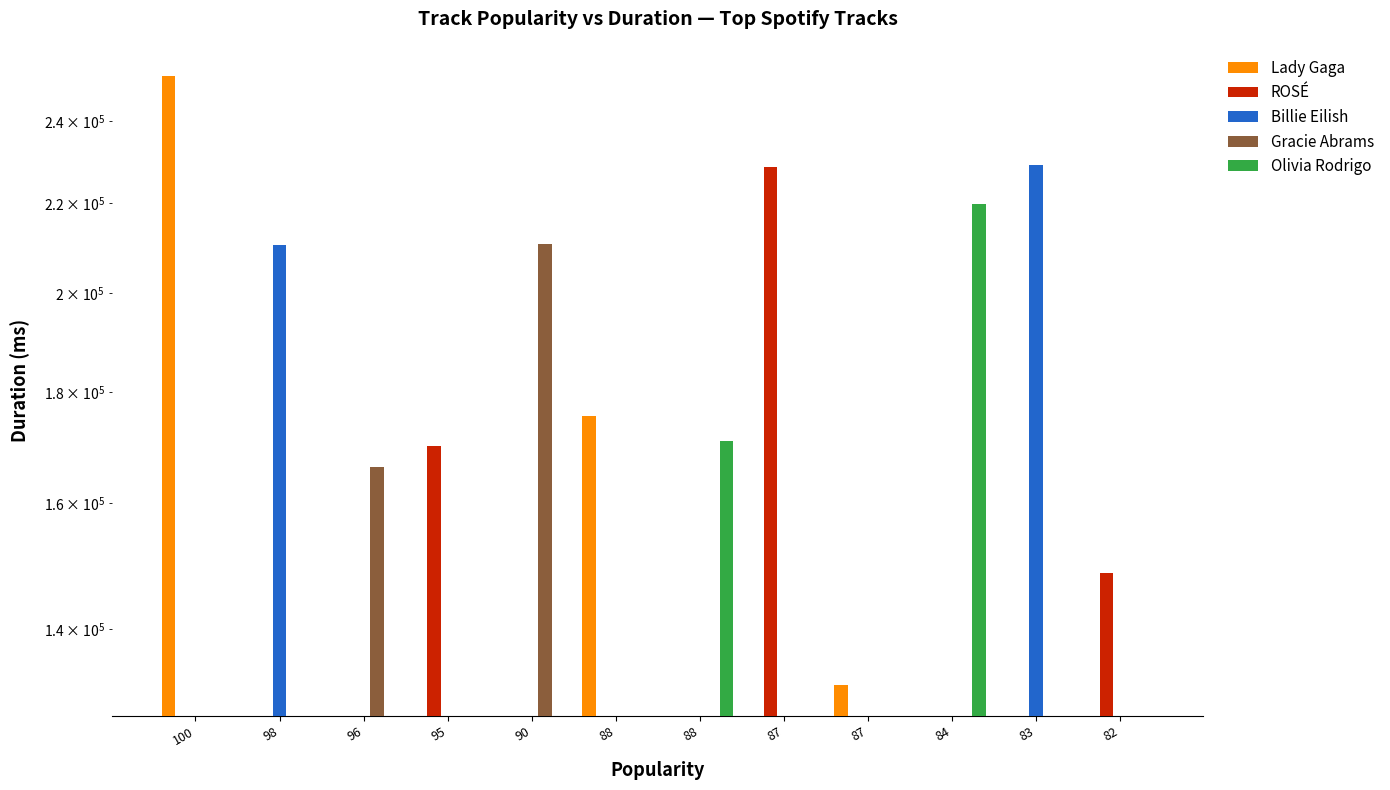

What is the greatest value displayed?

251667